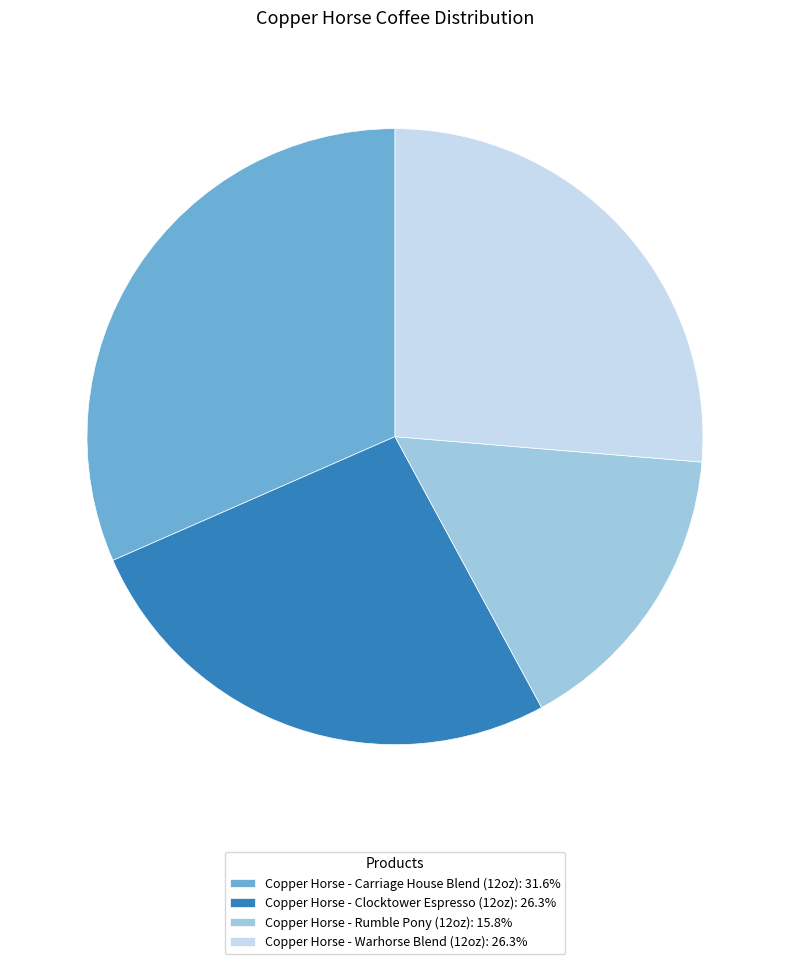

How many slices are in this pie chart?

4